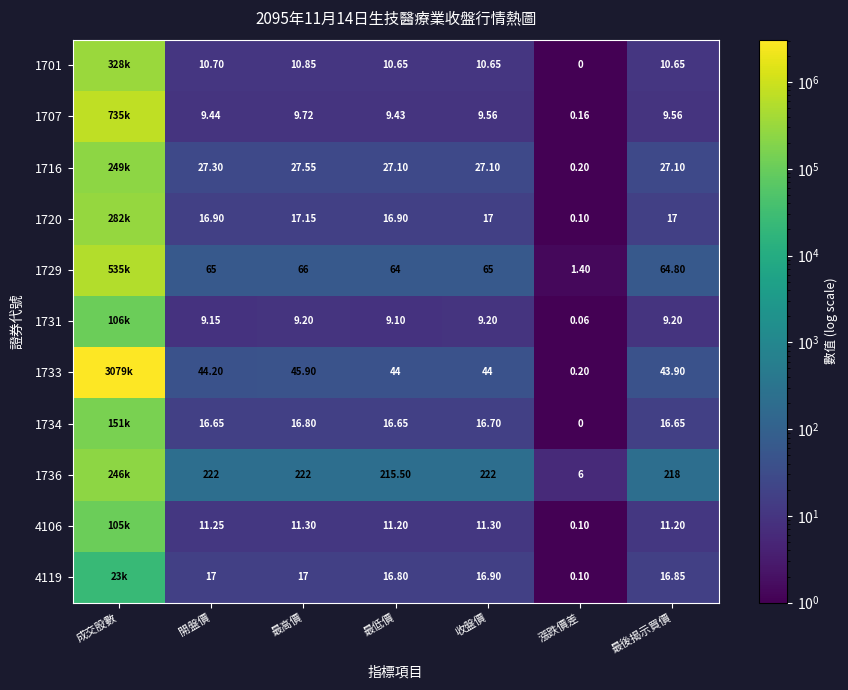

What is the difference between the highest and lowest values at 開盤價?

212.8